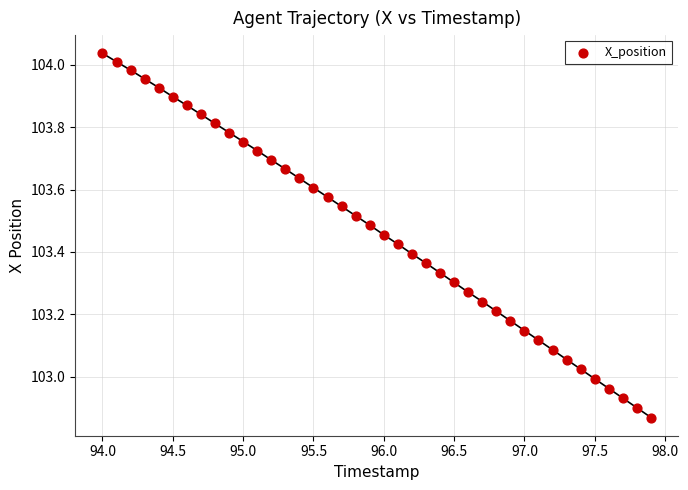

What is the range of Y values (max minus min)?

1.2